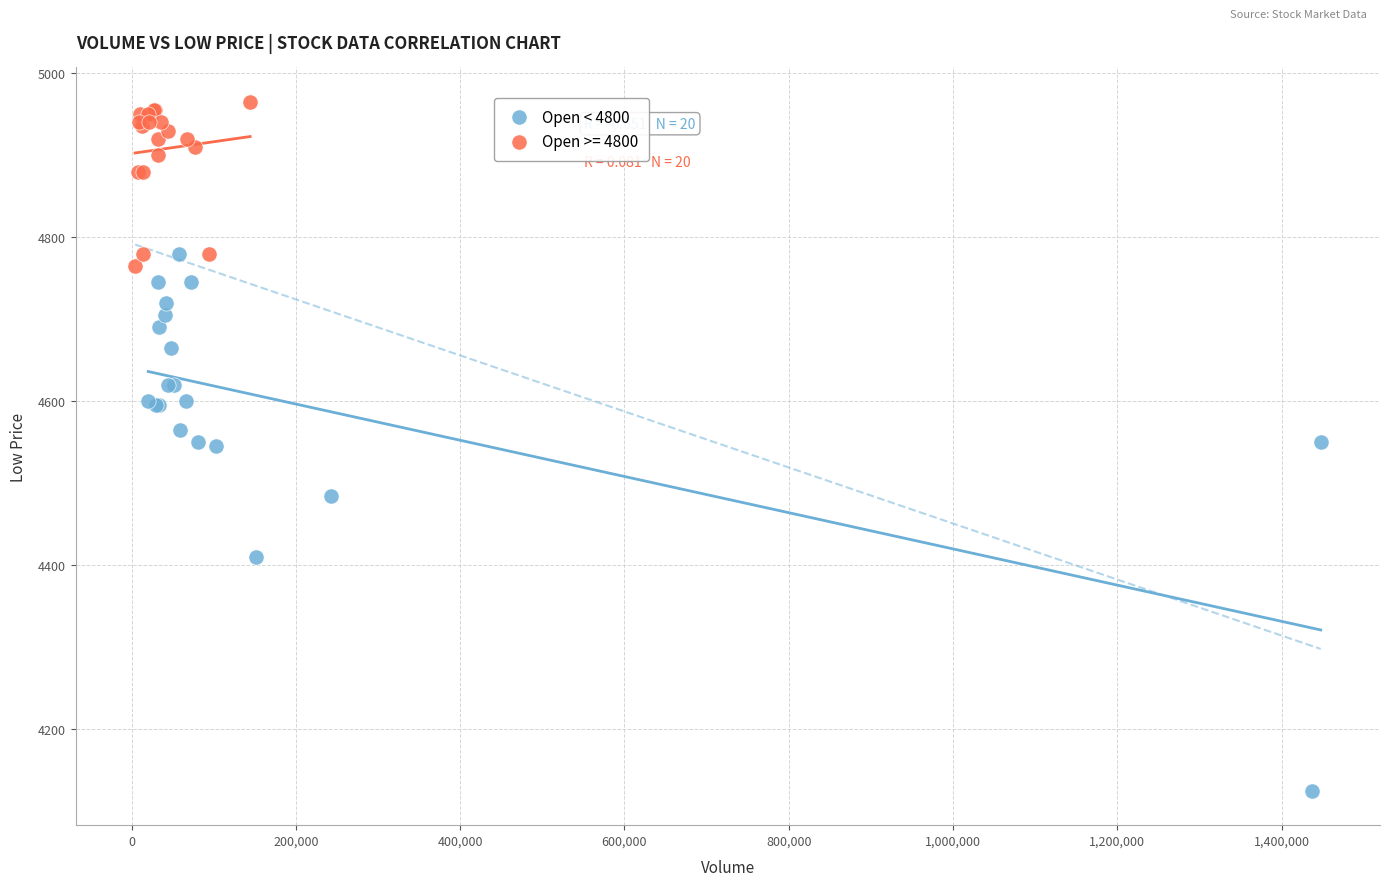

Which series contains the highest Y value?

Open >= 4800